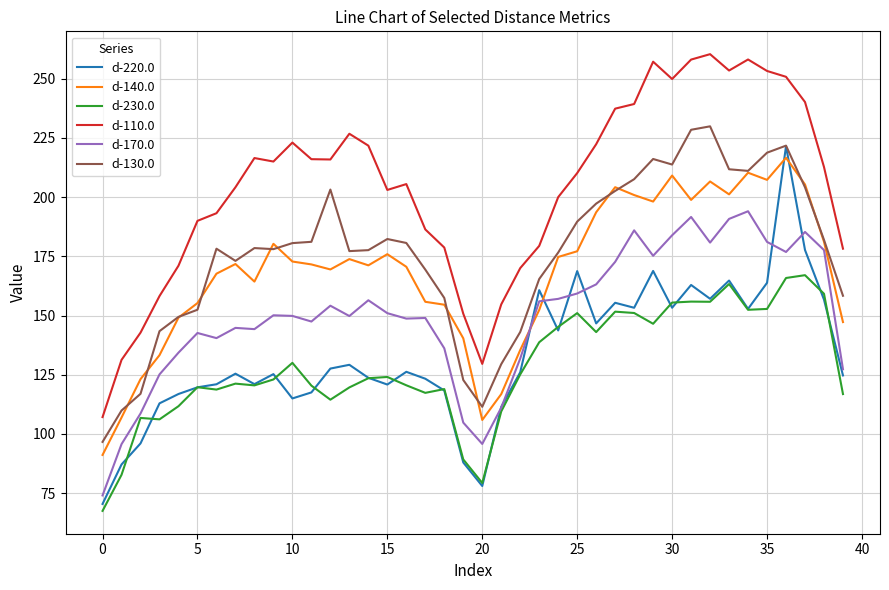

What is the greatest value displayed?

260.3